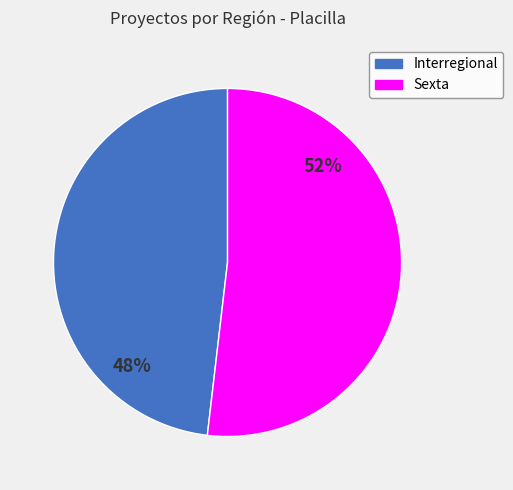

Which category has the biggest portion of the pie?

Sexta